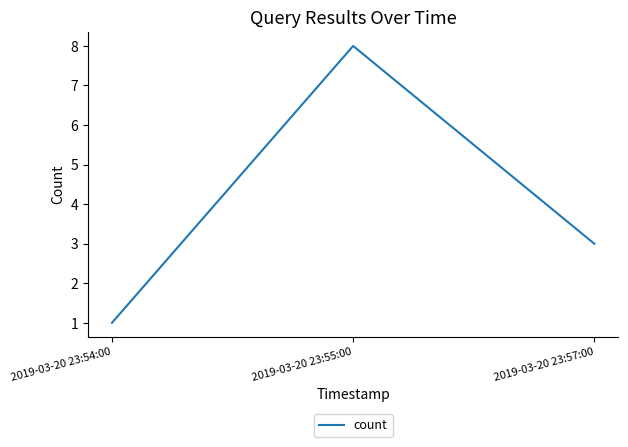

Rank the categories by value from lowest to highest.

2019-03-20 23:54:00, 2019-03-20 23:57:00, 2019-03-20 23:55:00